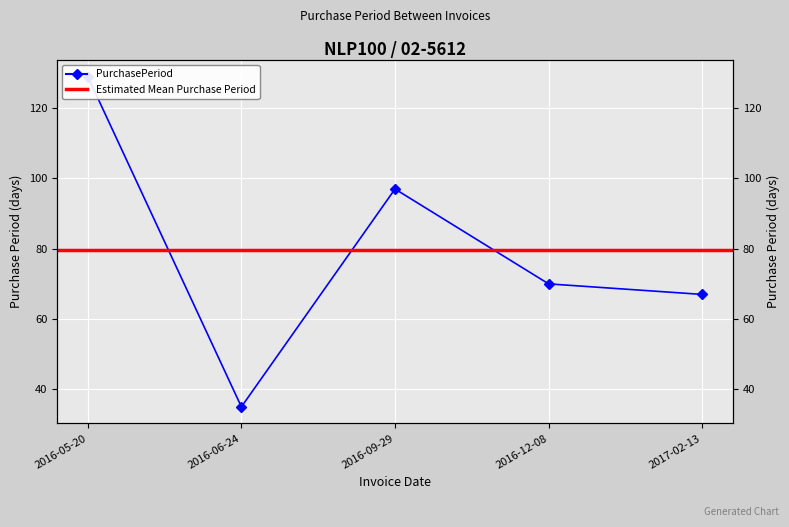

How many interior local valleys (lower than both neighbors) does the data have?

1